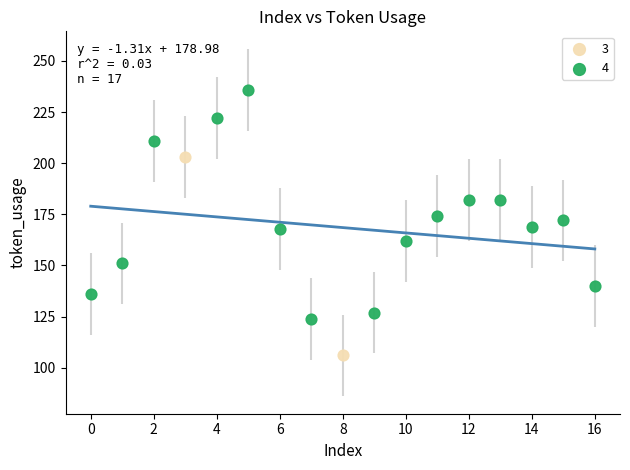

What are all the series names shown in the legend?

3, 4